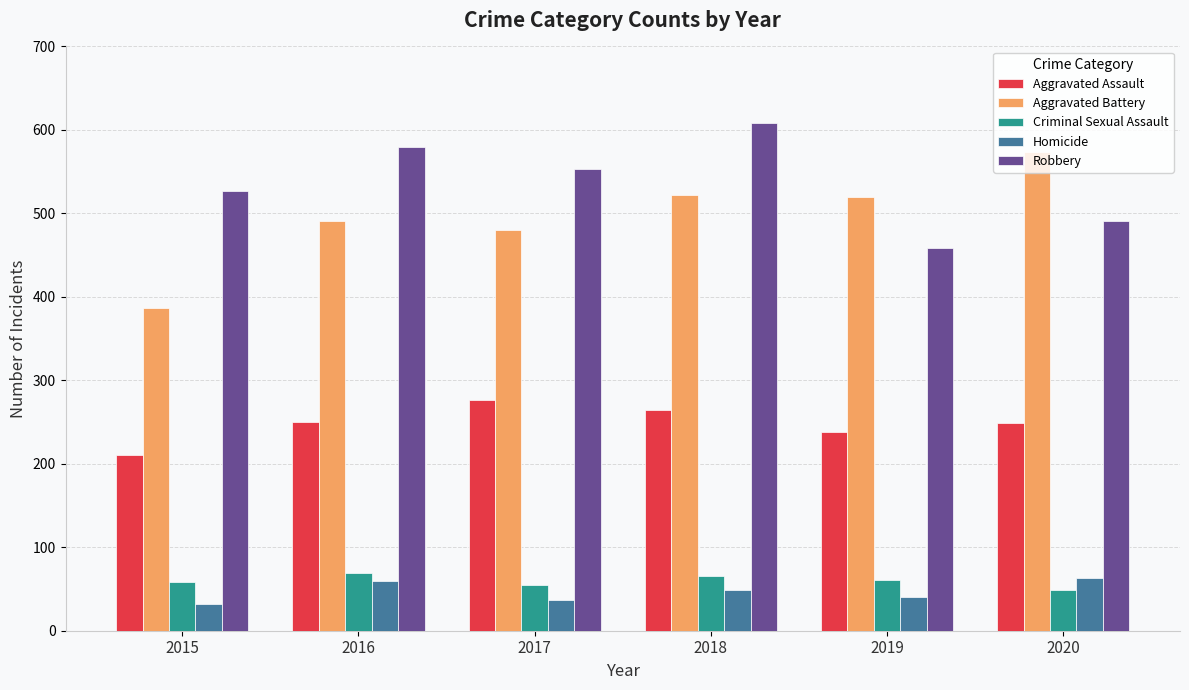

Which category has the lowest value in the Robbery series?

2019